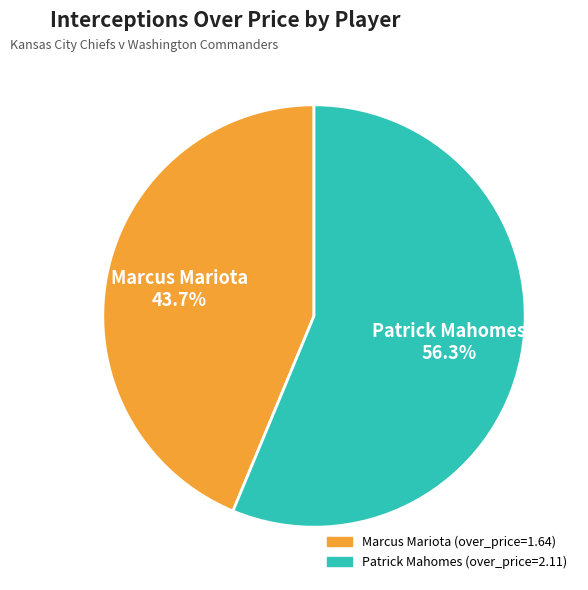

Which category has the smallest portion of the pie?

Marcus Mariota